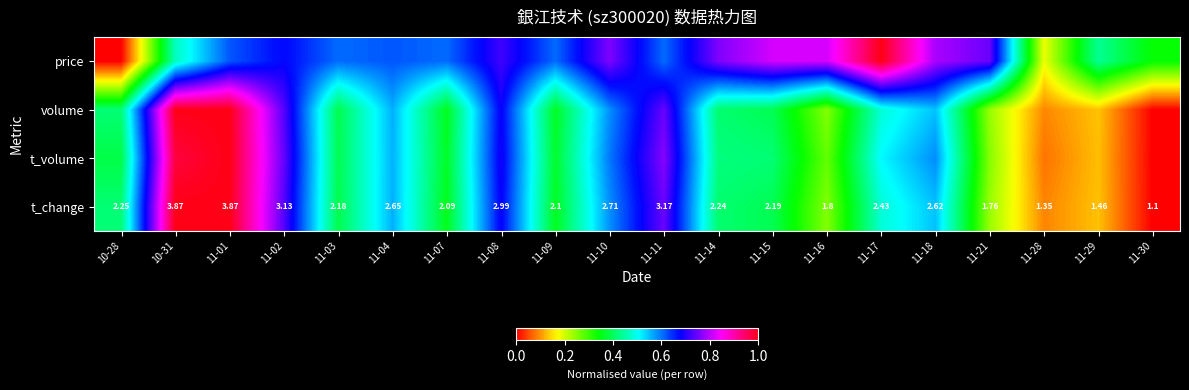

Between 11-01 and 10-31, which is larger?

11-01